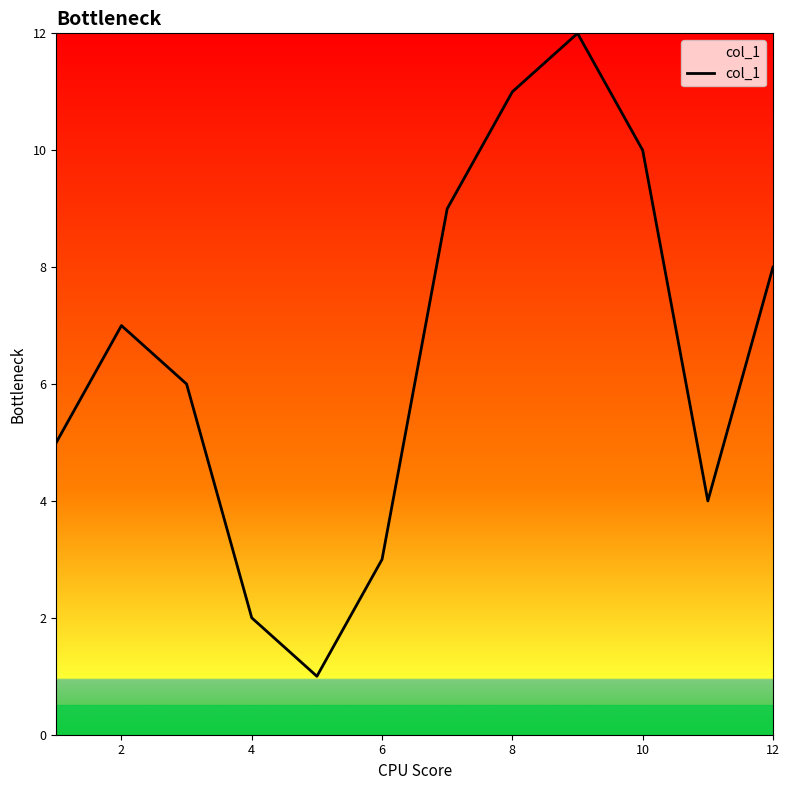

What is the difference between the maximum and minimum values?

11